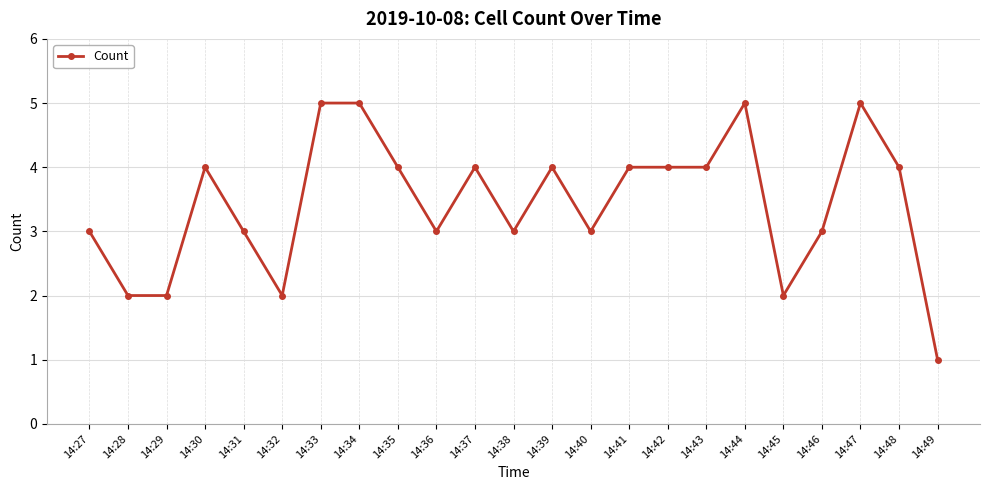

The chart shows a value of 5 at 14:47. True or false?

True